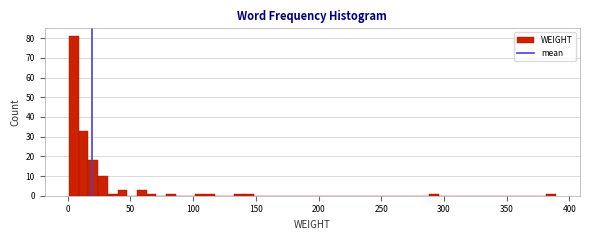

Read against the x-axis, roughly where is the centre of the tallest bar?

5